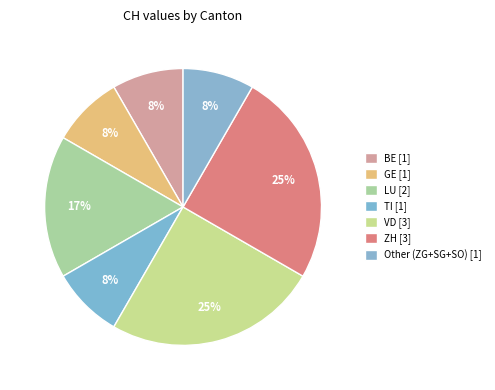

How many segments does this pie chart have?

7